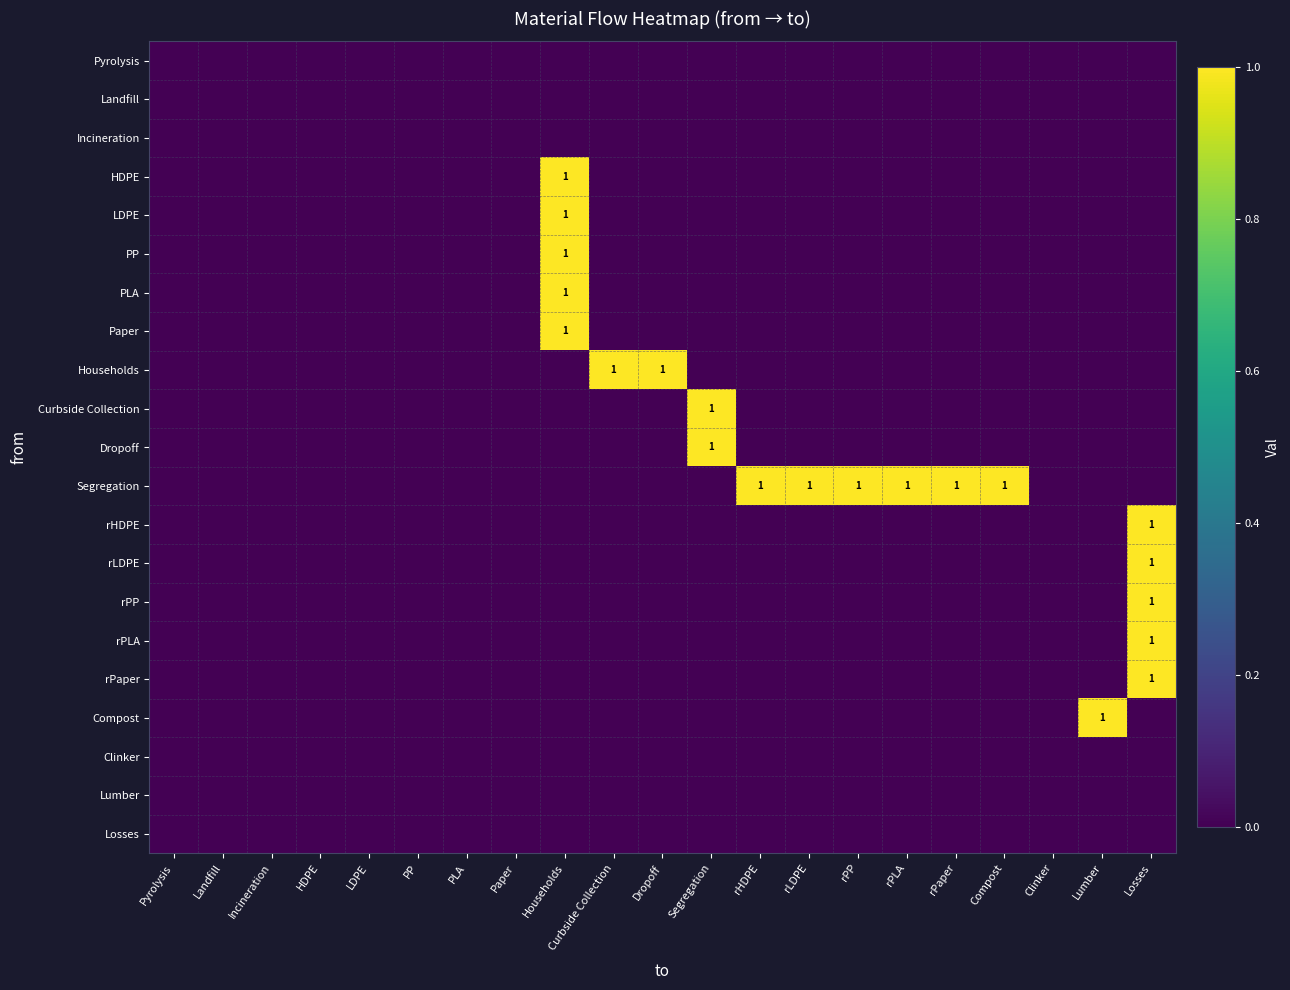

What is the total value across all series at rLDPE?

1